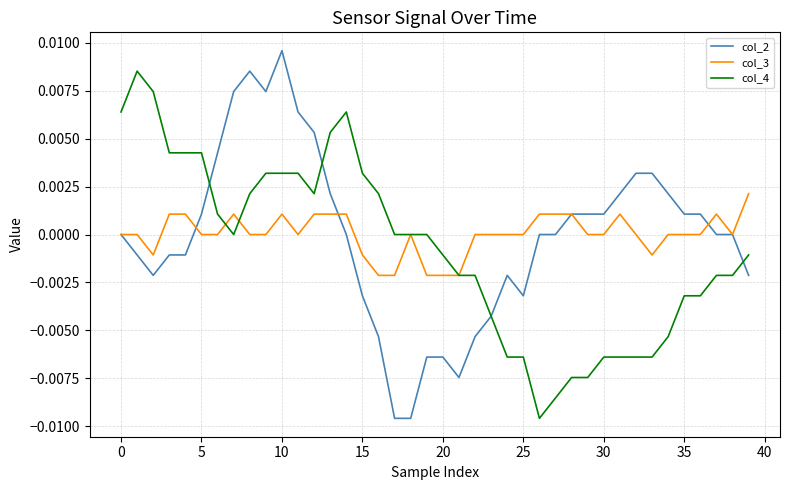

List the series in order of their peak value, highest first.

col_2, col_4, col_3